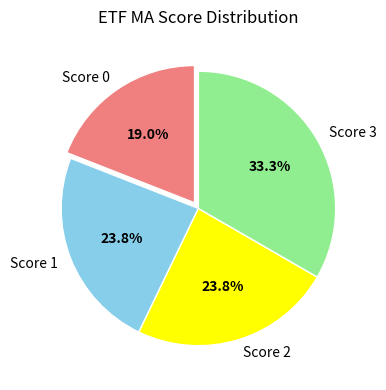

Which slice is the smallest?

Score 0